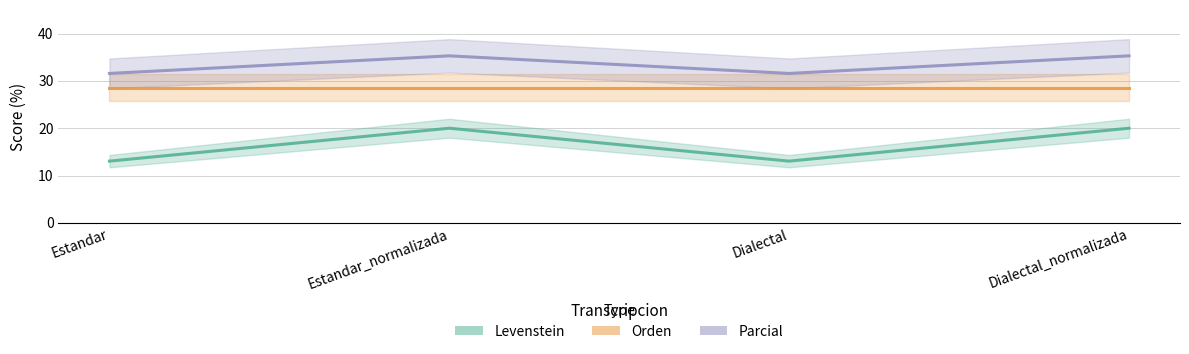

Between Estandar and Dialectal, which series saw the biggest shift?

Levenstein